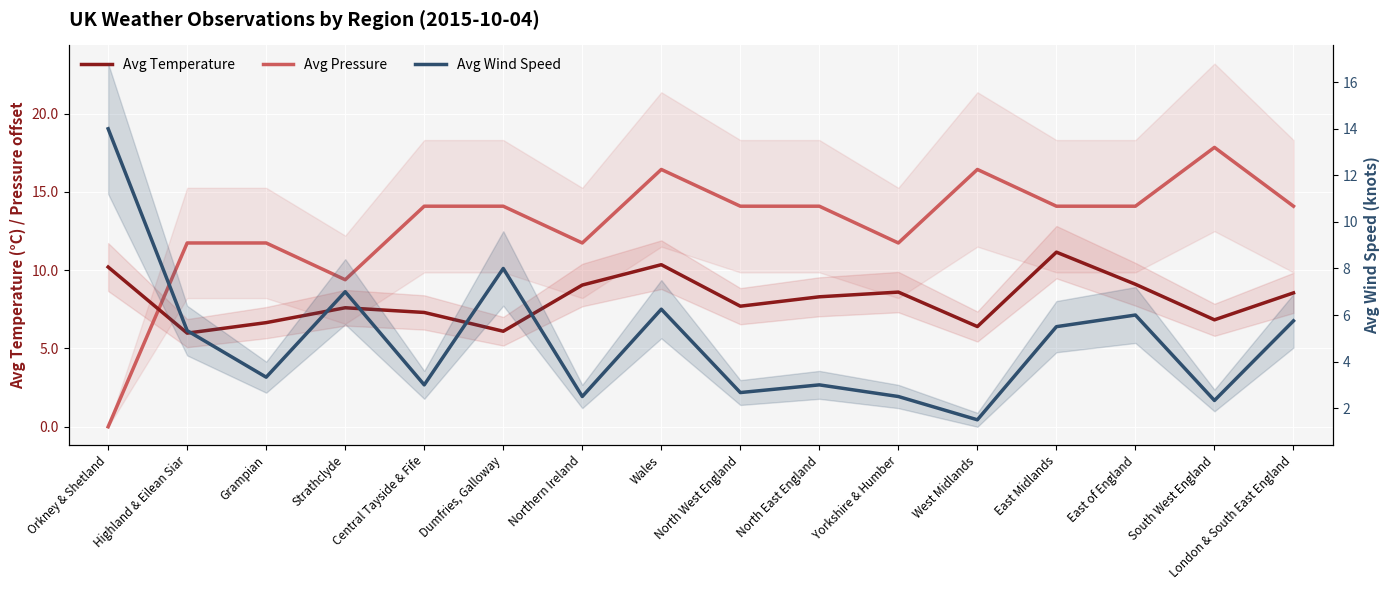

What is the average value of the Avg Pressure series?

12.9